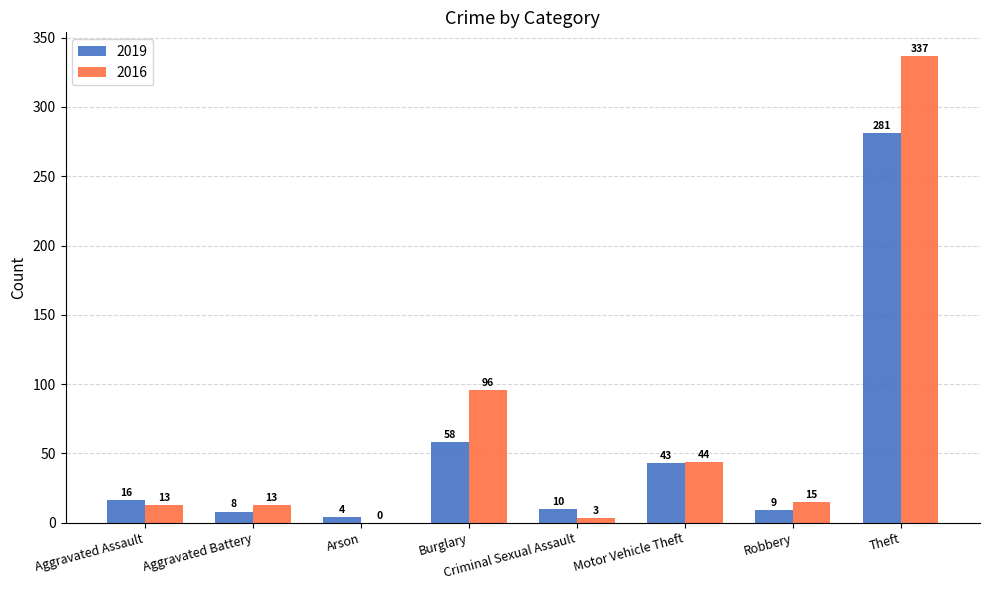

What is the greatest value displayed?

337